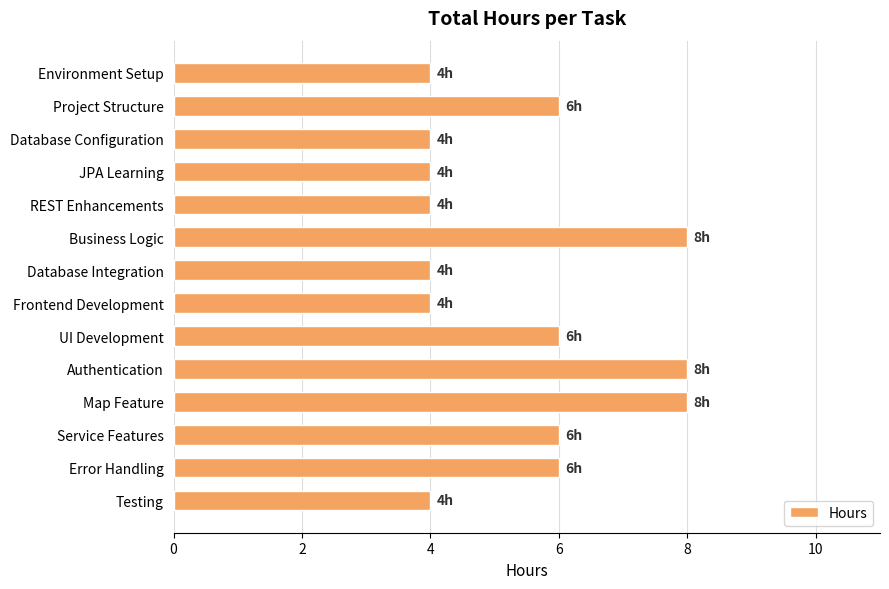

Which has a higher value, Error Handling or Environment Setup?

Error Handling